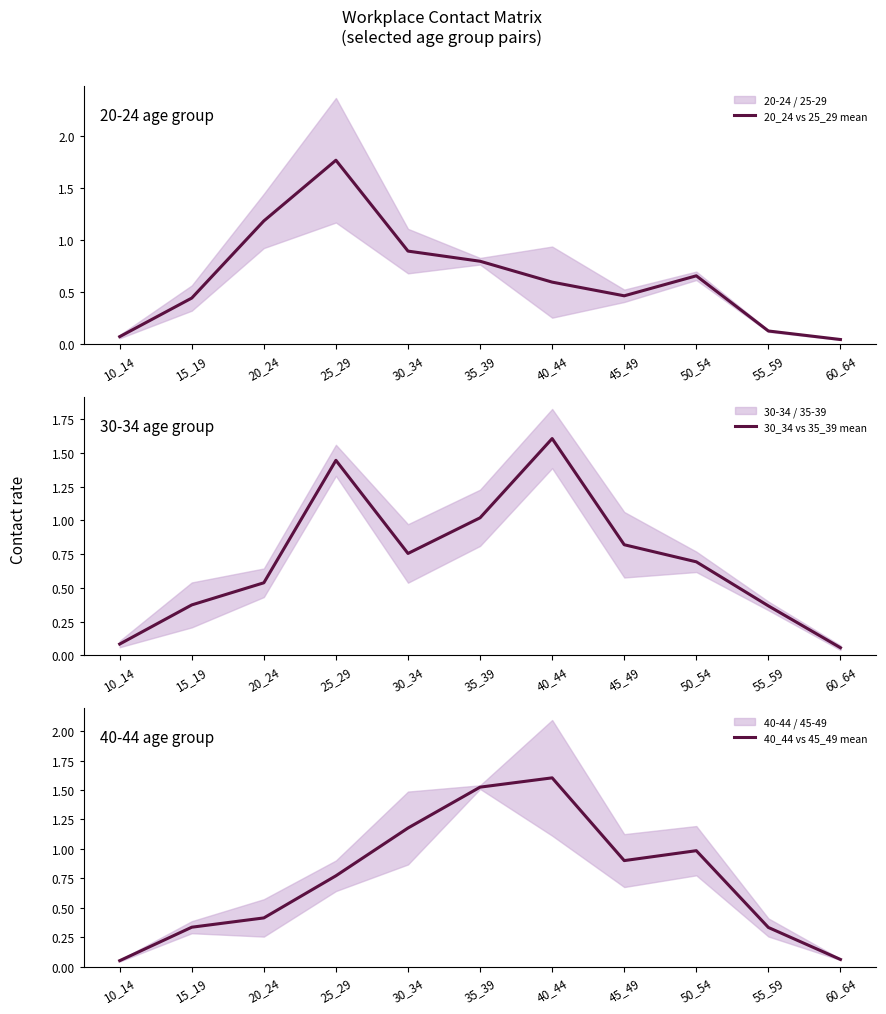

Between 35_39 and 55_59, which series saw the biggest shift?

40_44 vs 45_49 mean